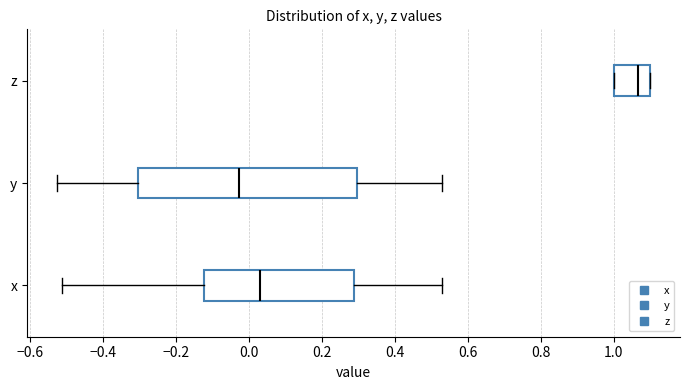

Which box has the furthest to the right median line?

z